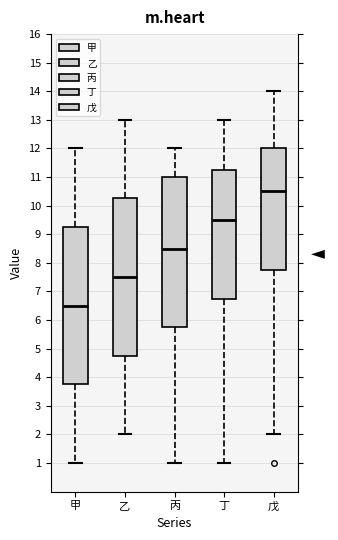

Where is the upper edge of the box for 丁 on the y-axis? The values are not printed on the chart, so give them approximately, as read against the axis.

11.3